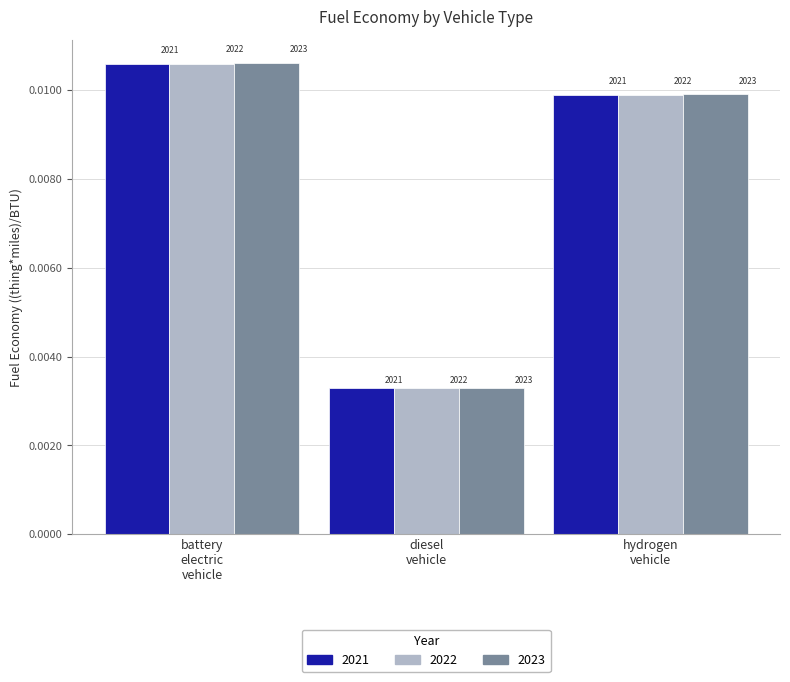

At how many categories does at least one series exceed 0?

3